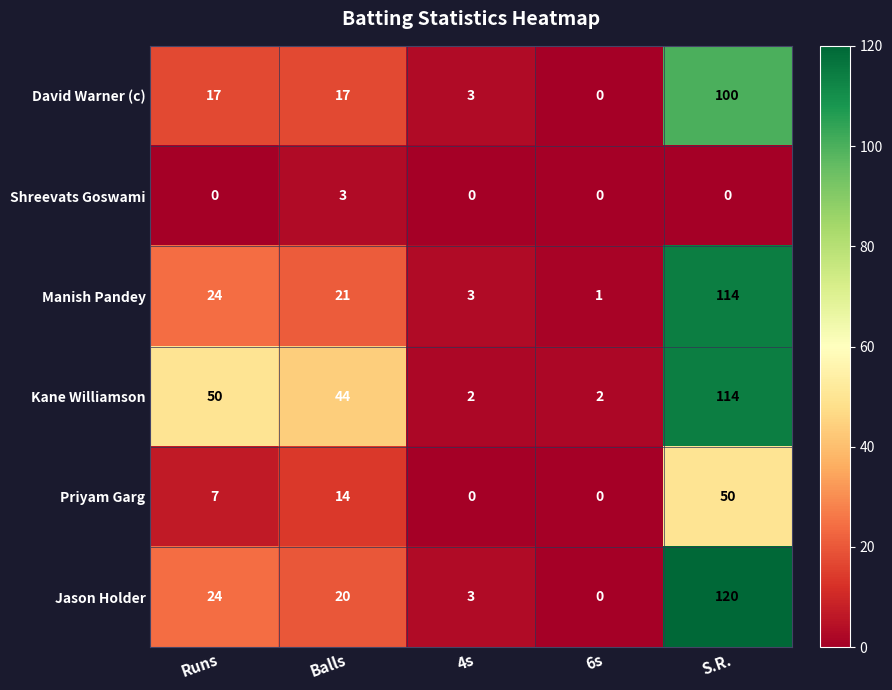

Which series has the widest spread of values?

Jason Holder